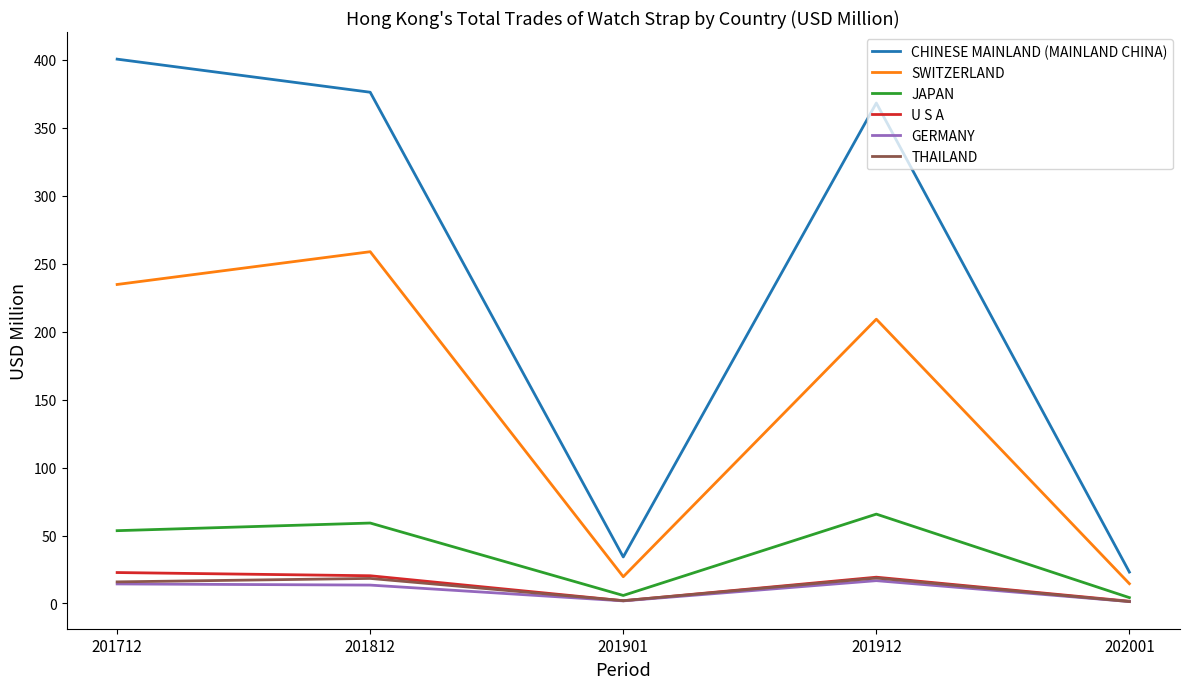

At which label does SWITZERLAND reach its peak?

201812